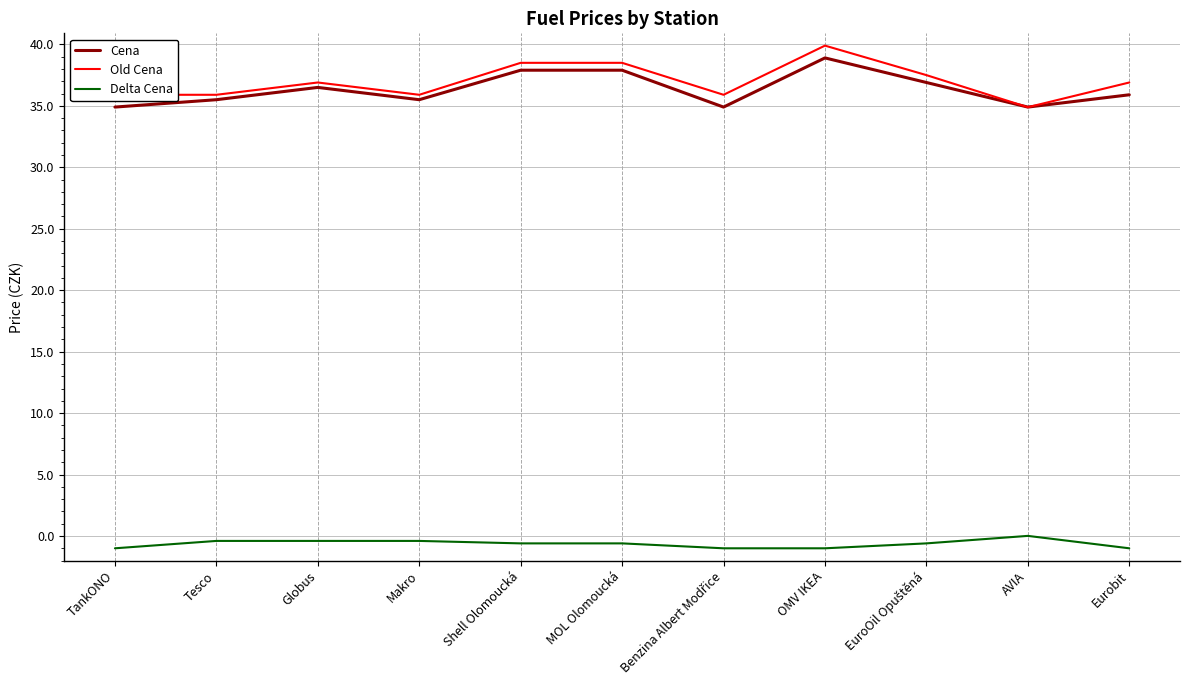

Which label corresponds to the largest value in the chart?

OMV IKEA